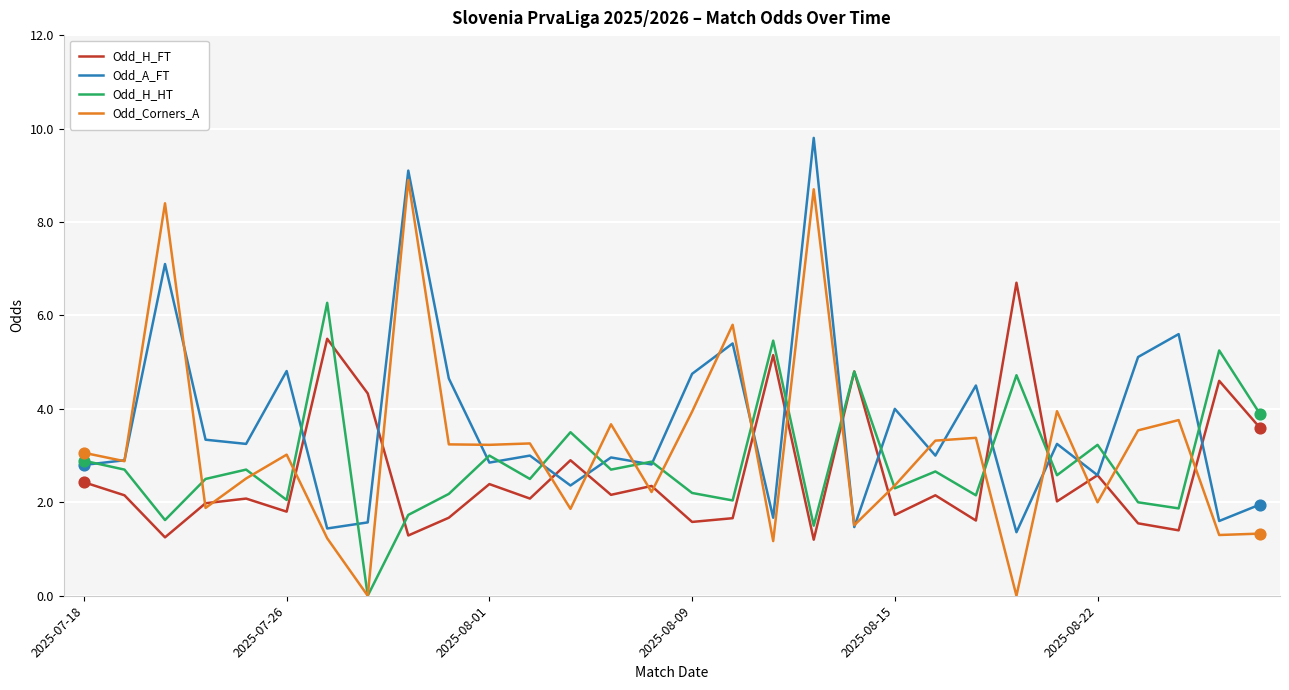

Which series has the widest spread of values?

Odd_Corners_A